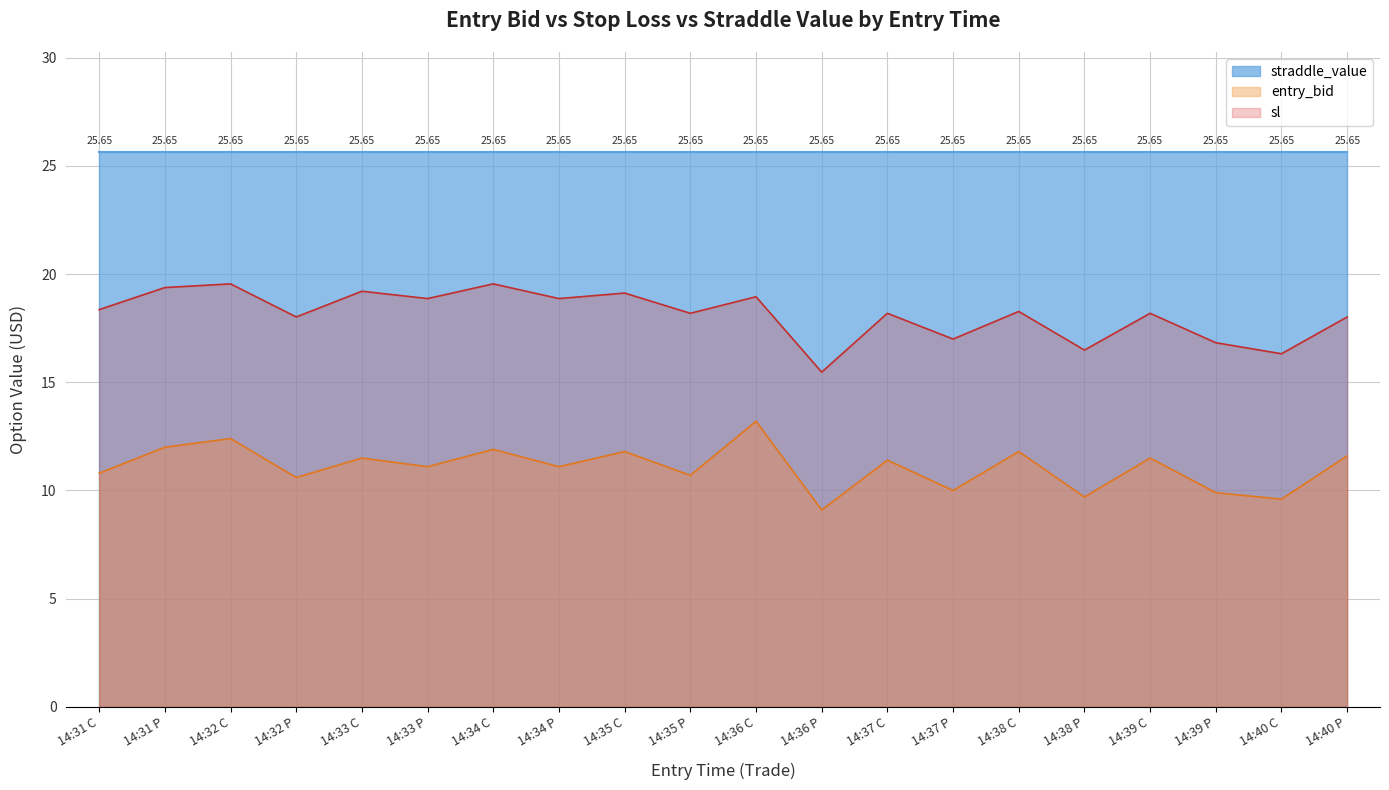

Rank the series by their average value, from highest to lowest.

straddle_value, sl, entry_bid